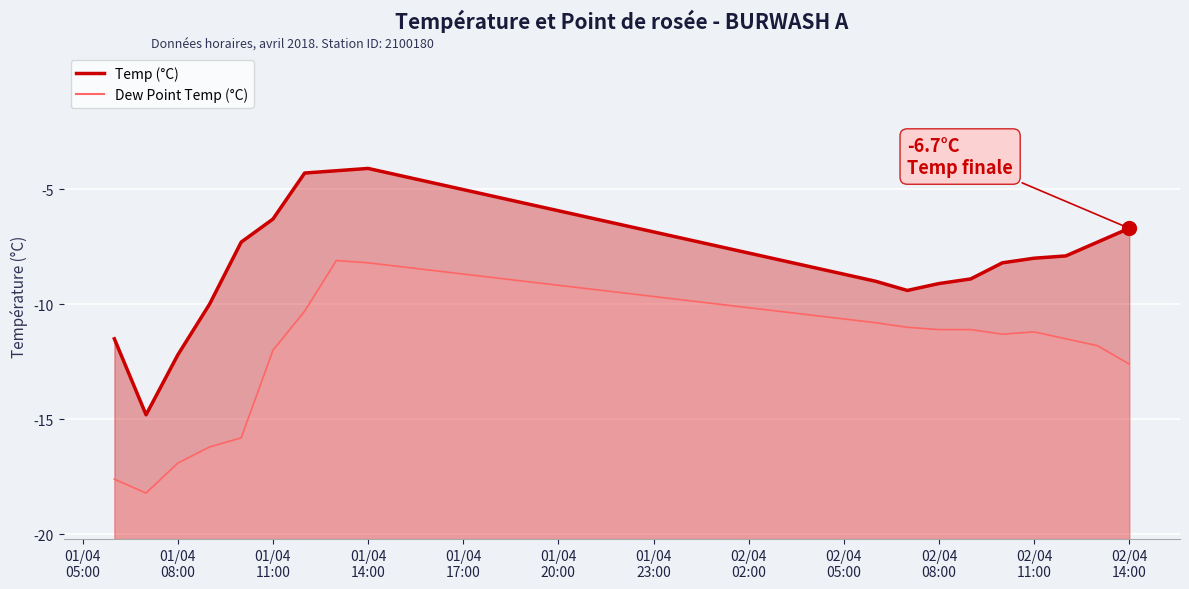

What is the label of the 5th point from the left?

2018-04-01 10:00